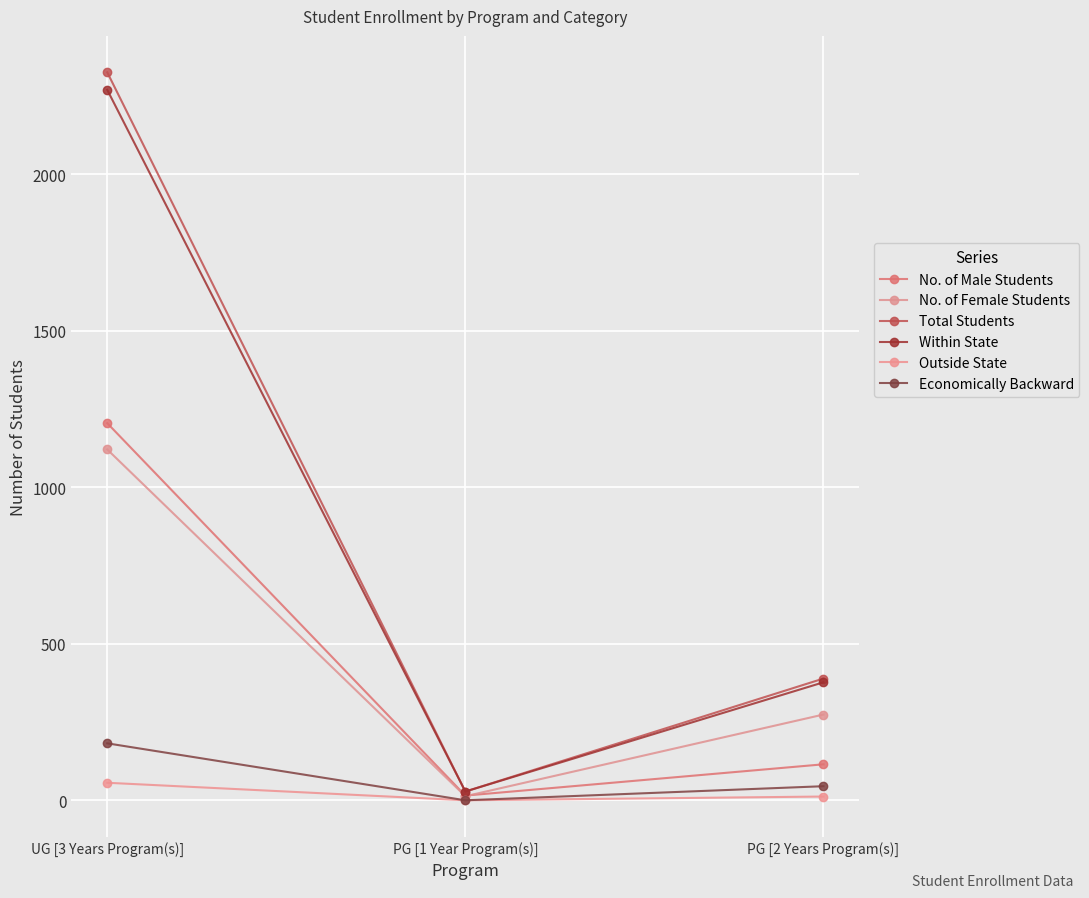

Is the value of Outside State at PG [2 Years Program(s)] greater than the value of No. of Female Students at UG [3 Years Program(s)]?

No